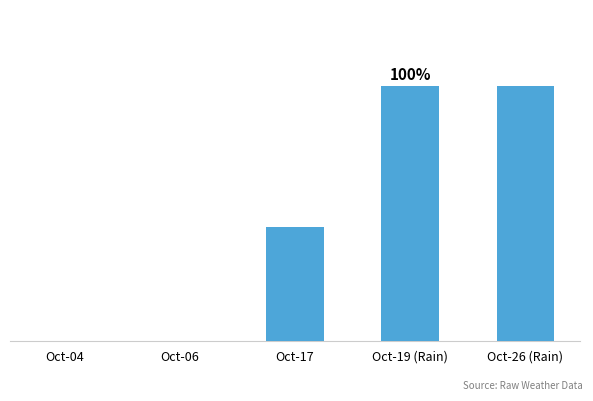

Are the bars horizontal?

No